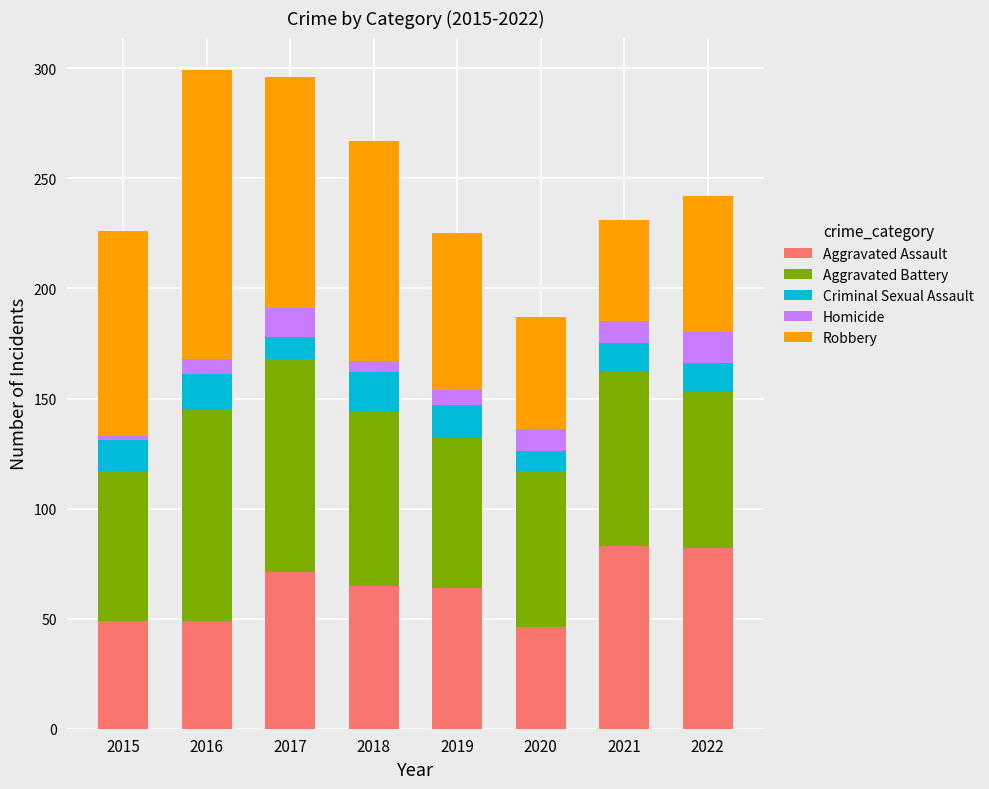

What is the total value across all series at 2016?

299